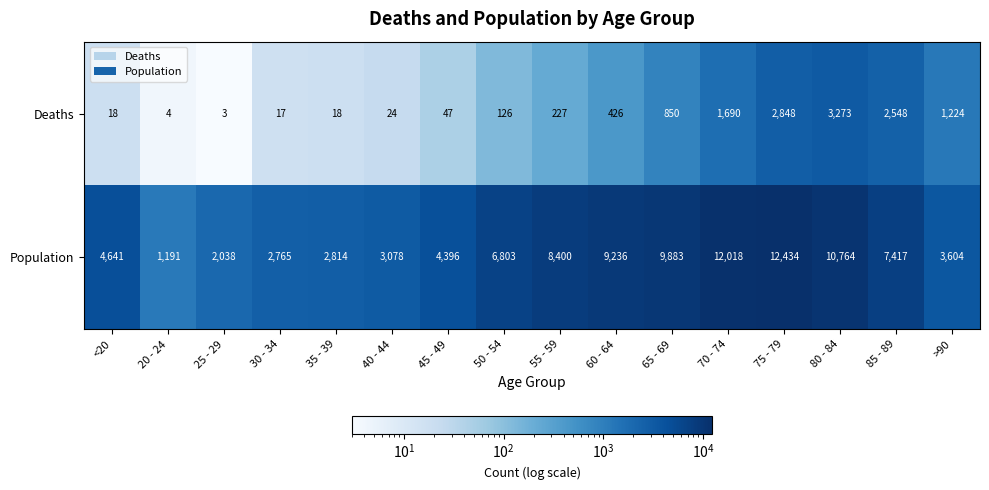

What is the sum of the Population values at 35 - 39 and >90?

6418